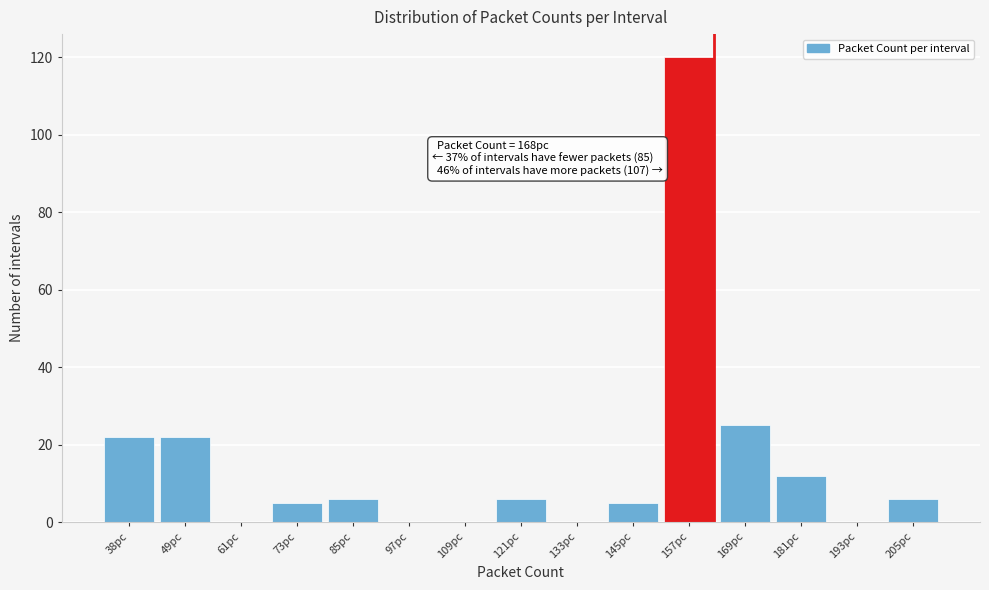

Reading left to right, transcribe all the data shown in this chart.

38pc=22	49pc=22	61pc=0	73pc=5	85pc=6	97pc=0	109pc=0	121pc=6	133pc=0	145pc=5	157pc=120	169pc=25	181pc=12	193pc=0	205pc=6